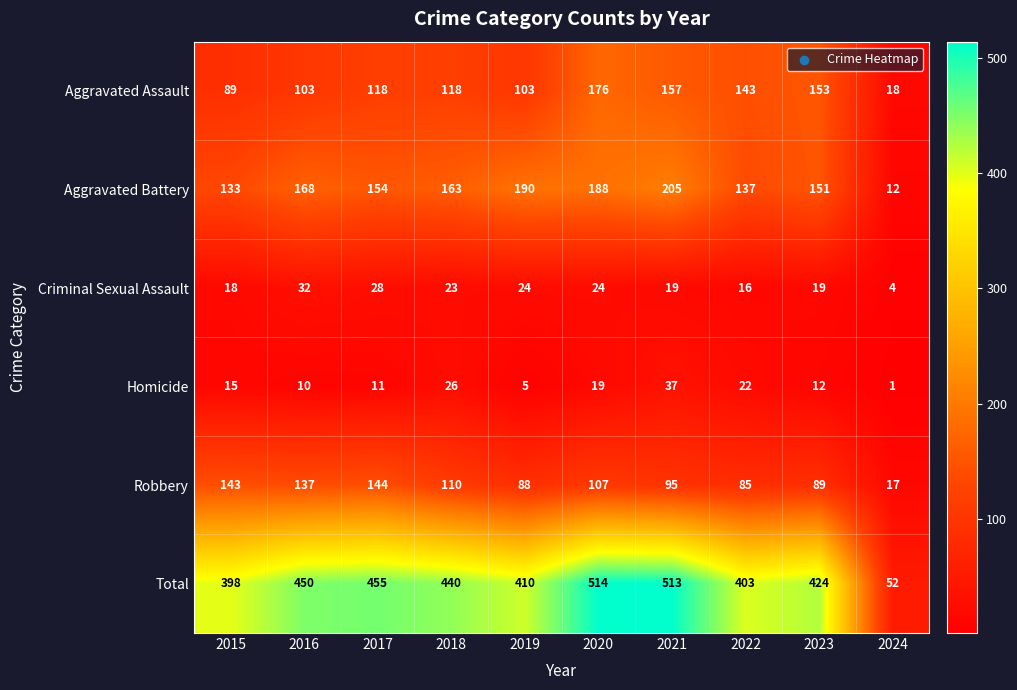

What is the spread (max minus min) of values at 2017?

444